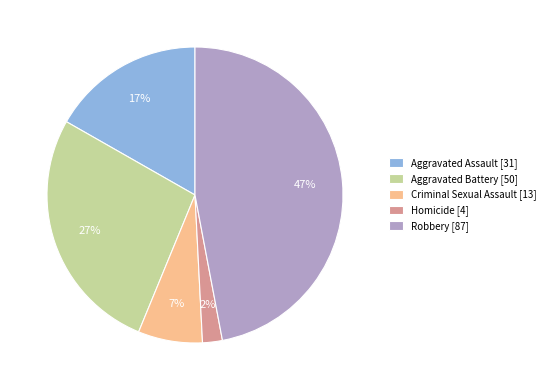

The Aggravated Battery [50] slice represents 36% of the pie. True or false?

False